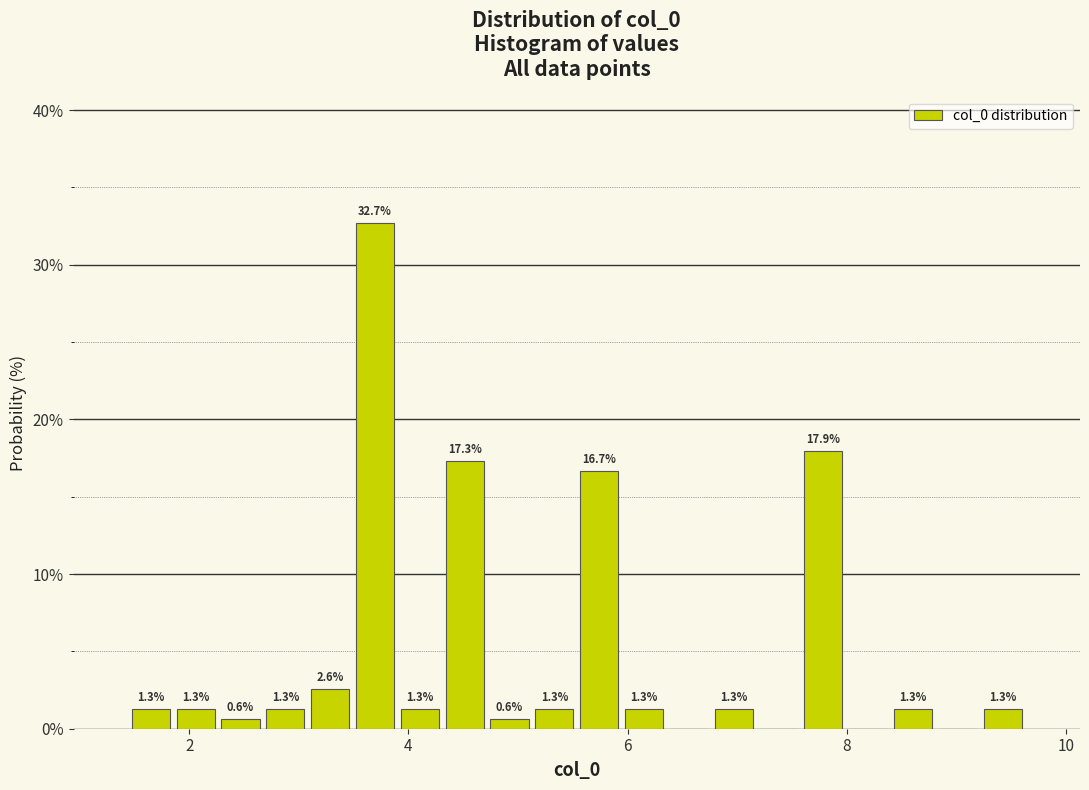

Around what value on the x-axis is the tallest bar? Give the approximate position of its centre, as read against the axis.

3.6